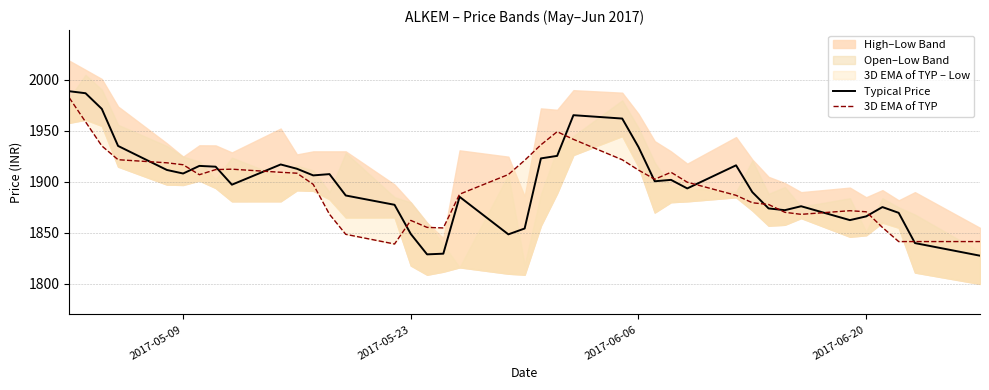

How many interior local valleys does the Typical Price series have?

9